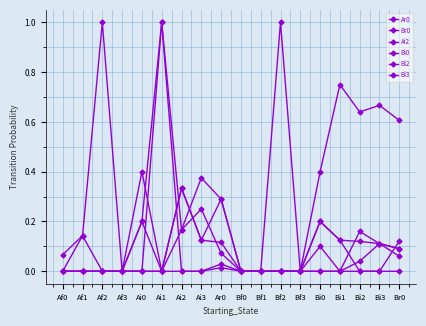

How many data points does each series have?

18